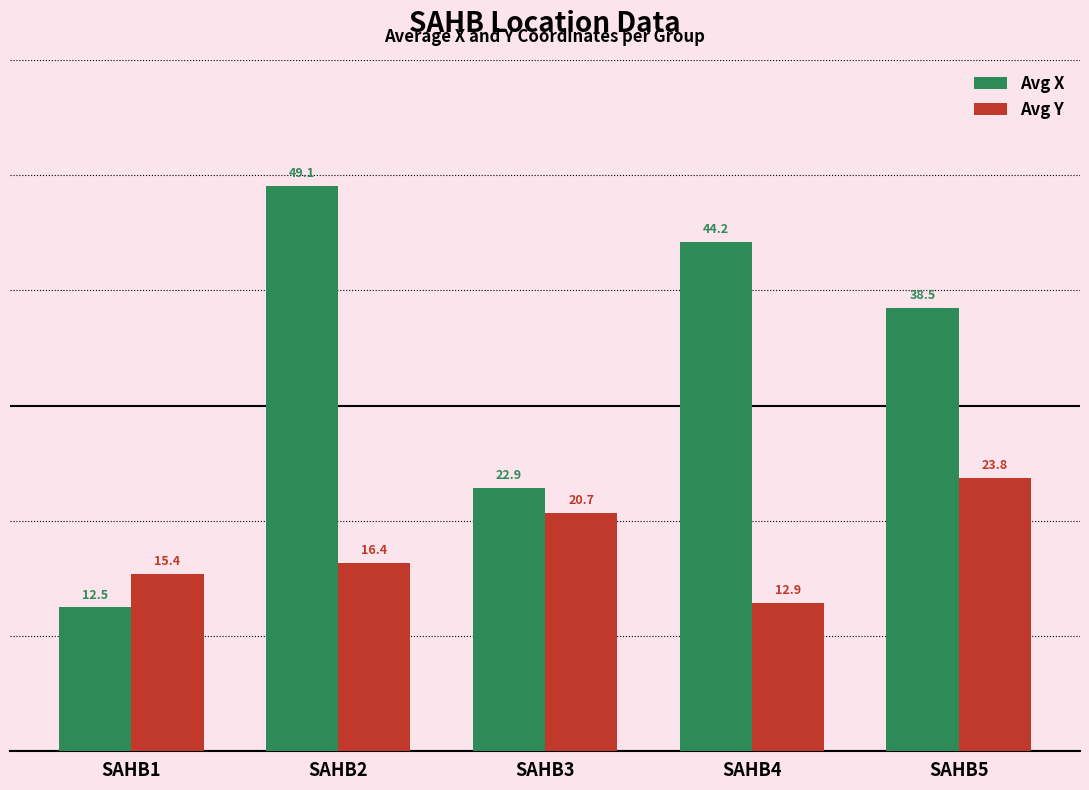

What are all the series names shown in the legend?

Avg X, Avg Y